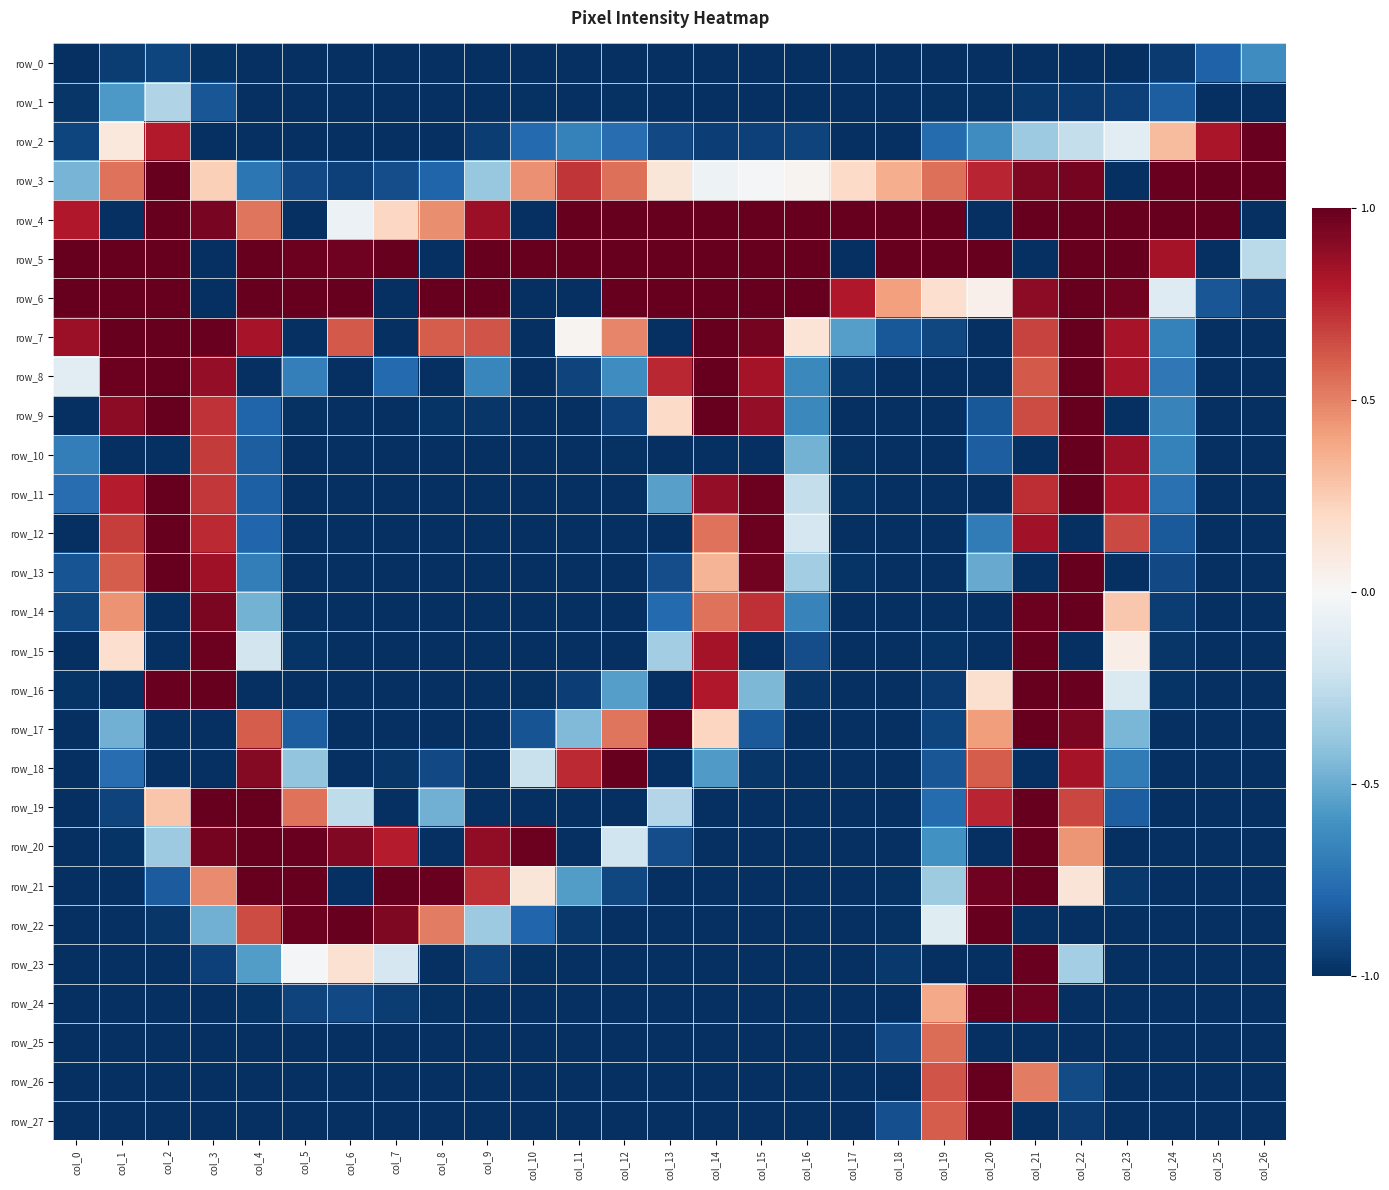

Which series has the largest total across all categories?

row_5